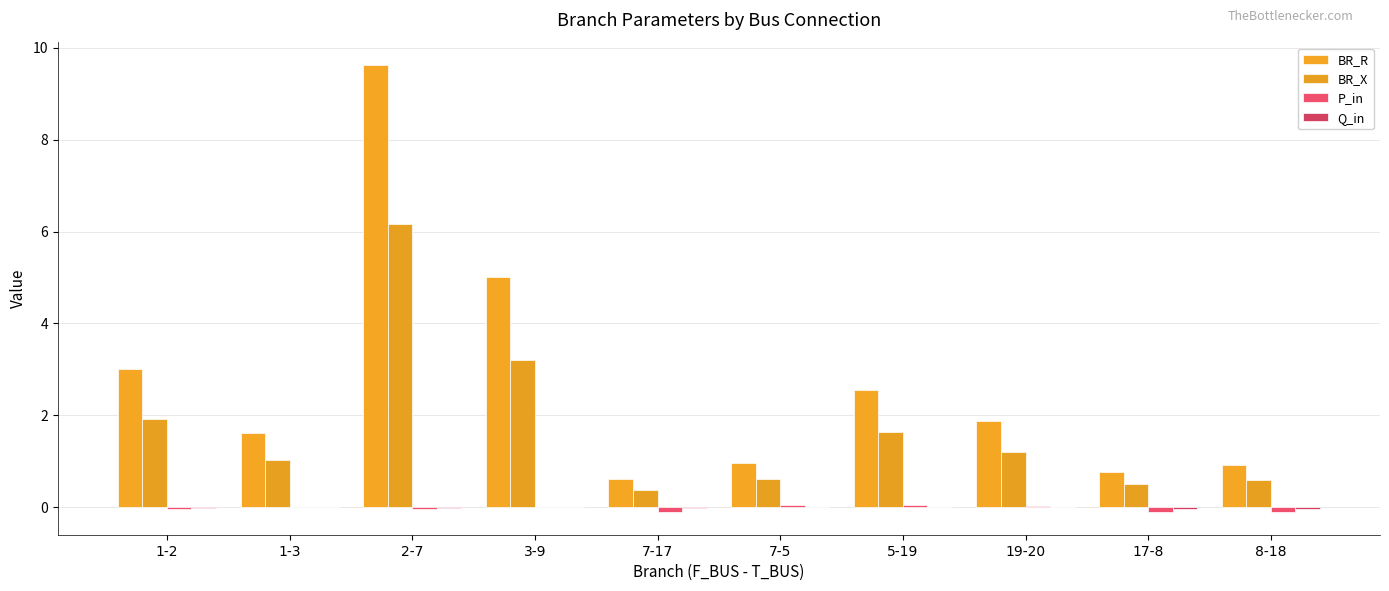

Which series has the largest range (max minus min)?

BR_R